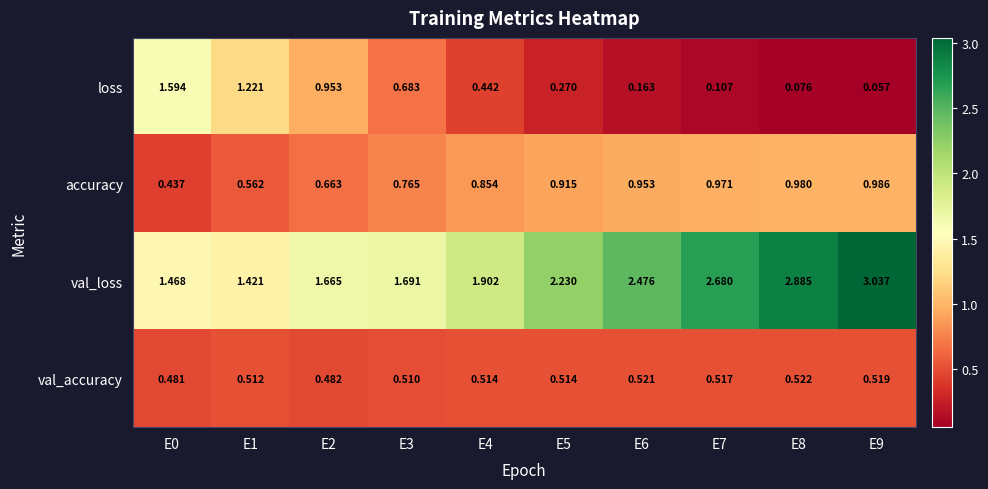

Which series has the largest range (max minus min)?

val_loss